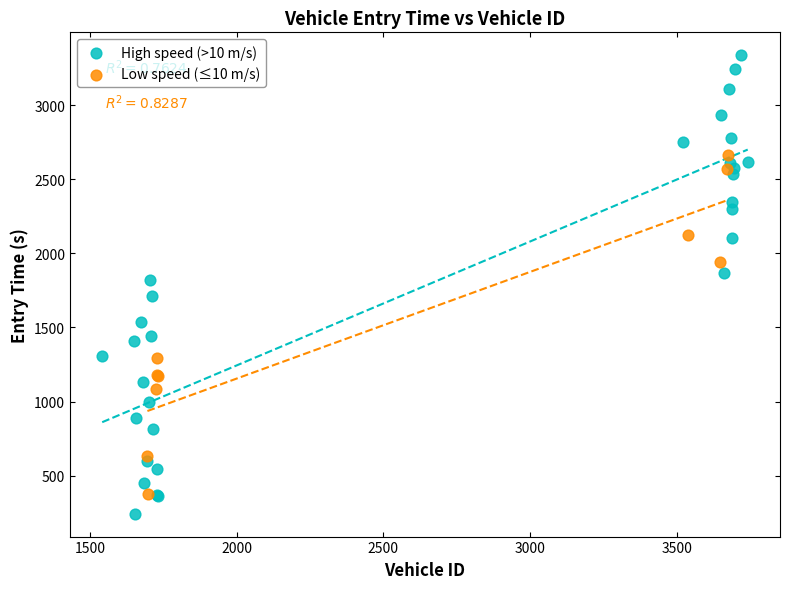

Which series reaches the maximum Y coordinate?

High speed (>10 m/s)